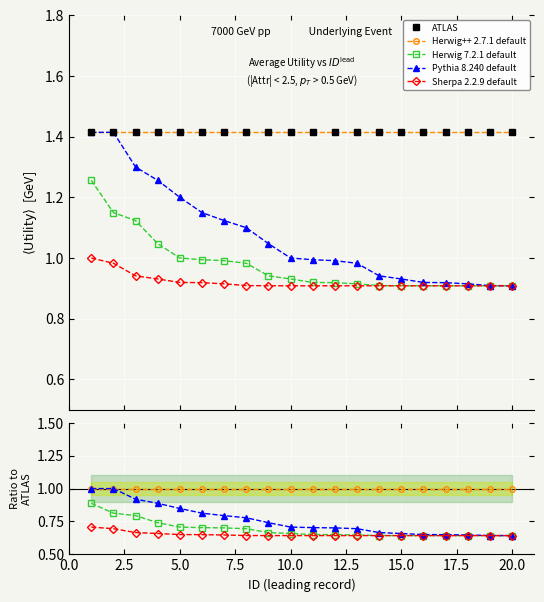

What are all the series names shown in the legend?

ATLAS, Herwig++ 2.7.1 default, Herwig 7.2.1 default, Pythia 8.240 default, Sherpa 2.2.9 default